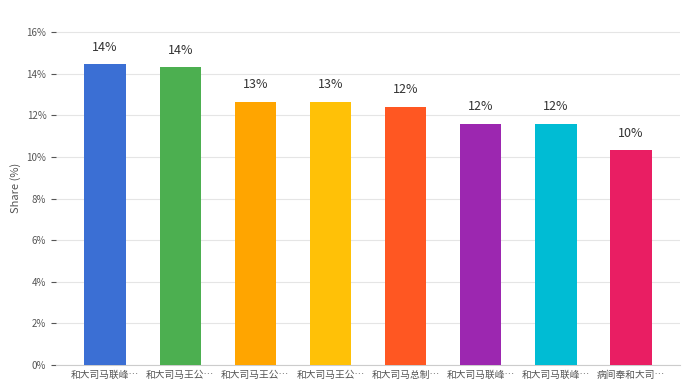

How many bars are there in total?

8